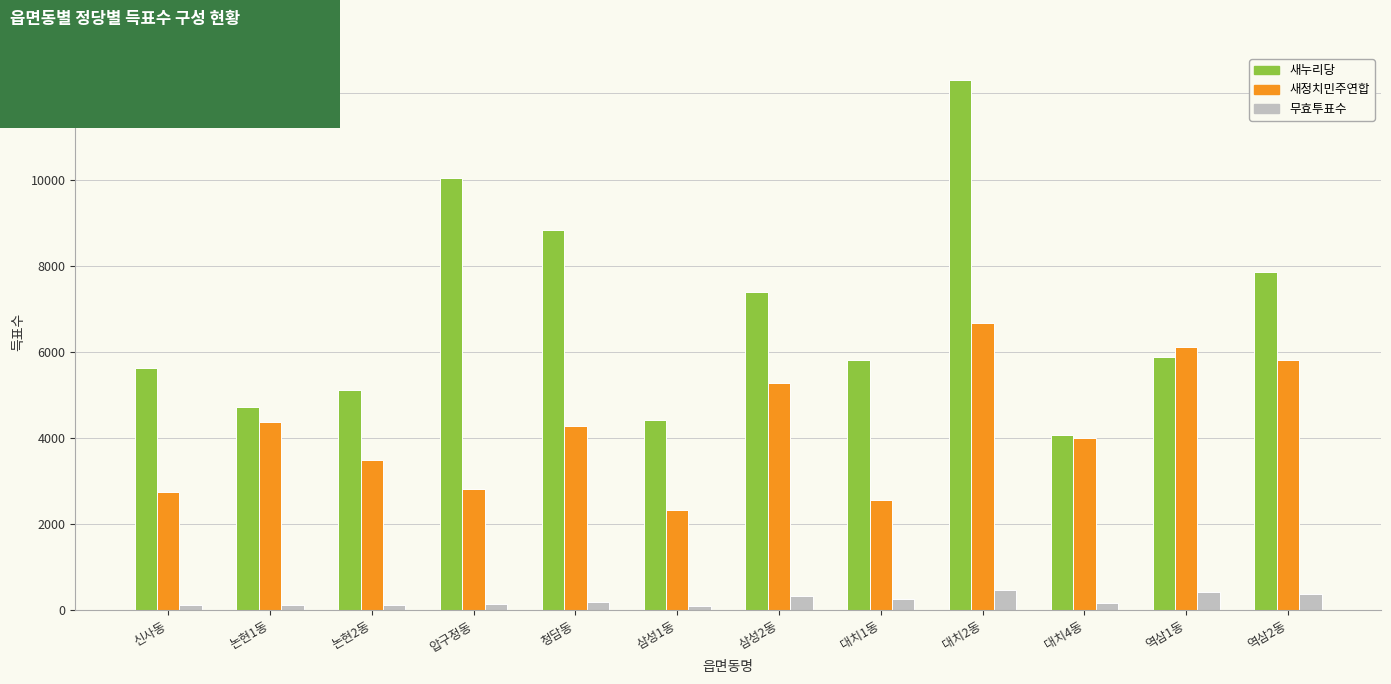

What are all the series names shown in the legend?

새누리당, 새정치민주연합, 무효투표수